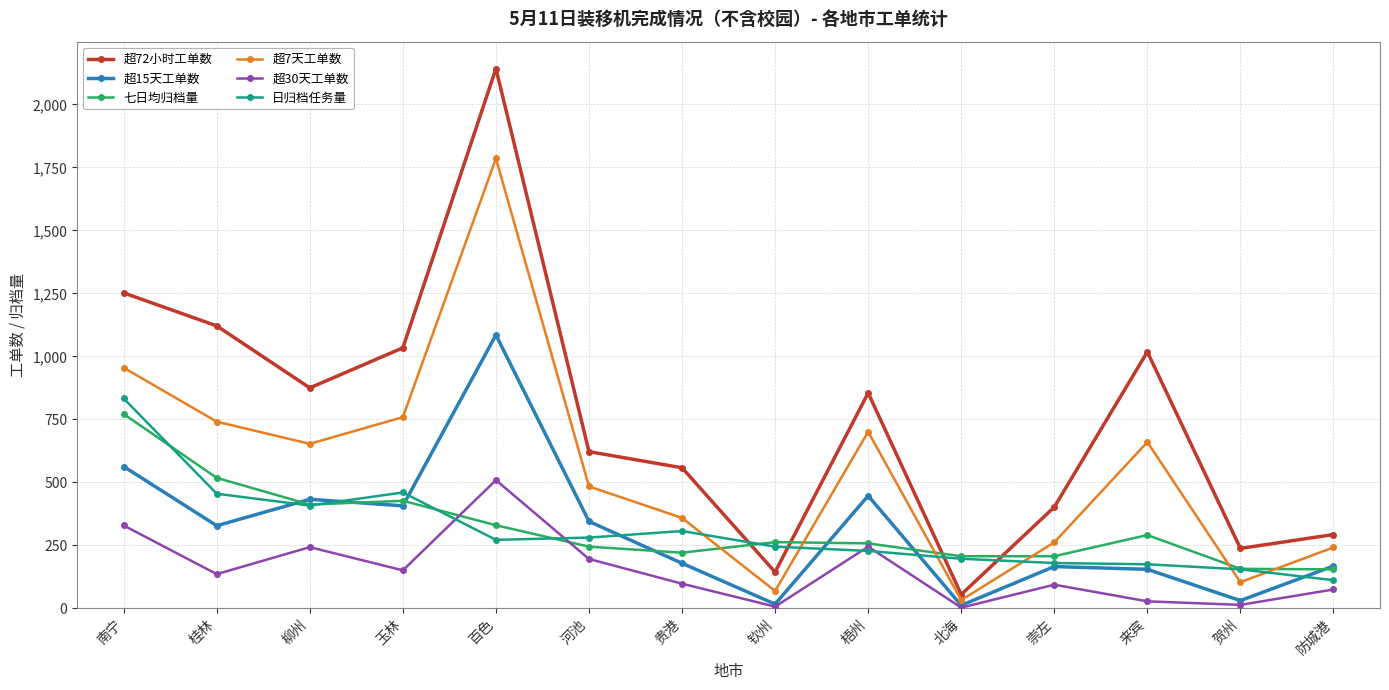

What are all the series names shown in the legend?

超72小时工单数, 超15天工单数, 七日均归档量, 超7天工单数, 超30天工单数, 日归档任务量